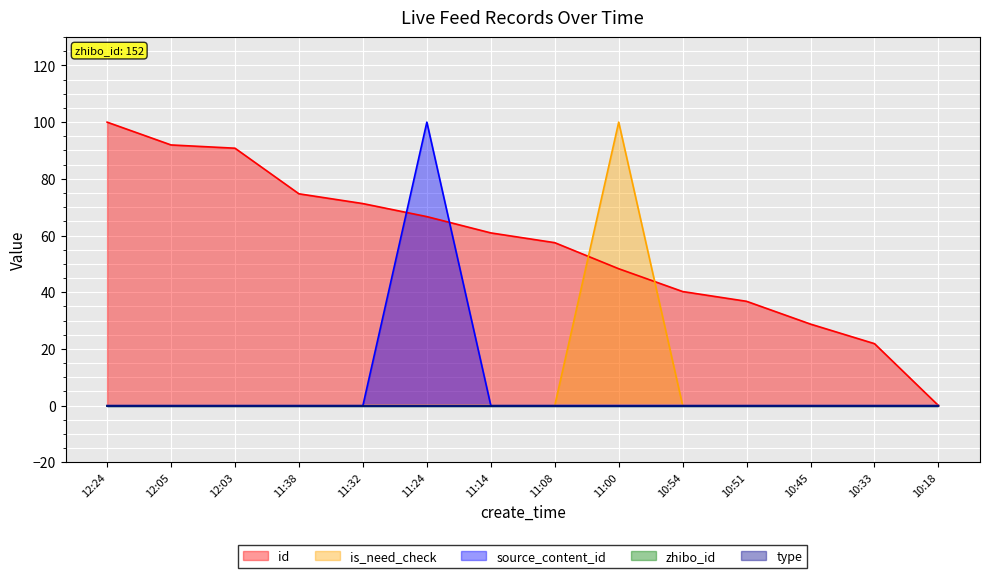

At which label does id first exceed 60?

12:24